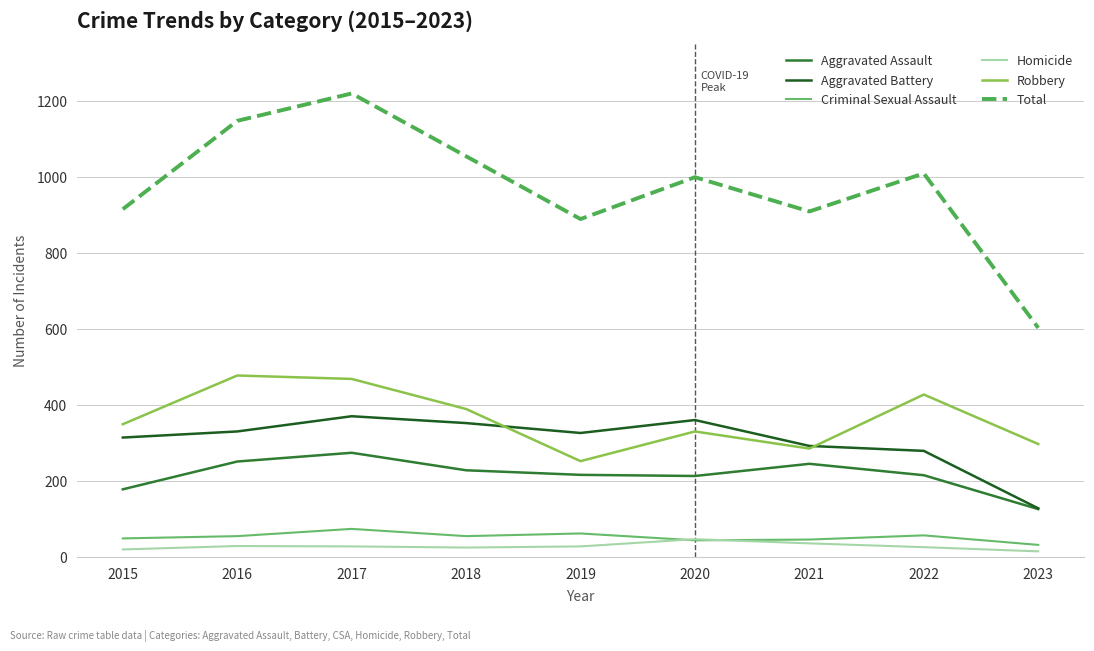

What is the difference between the highest and lowest values at 2023?

587